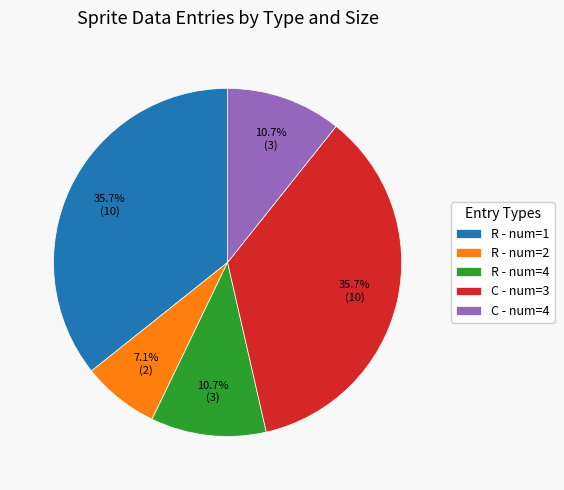

Do R - num=1 and R - num=4 together represent more than half of the pie?

No